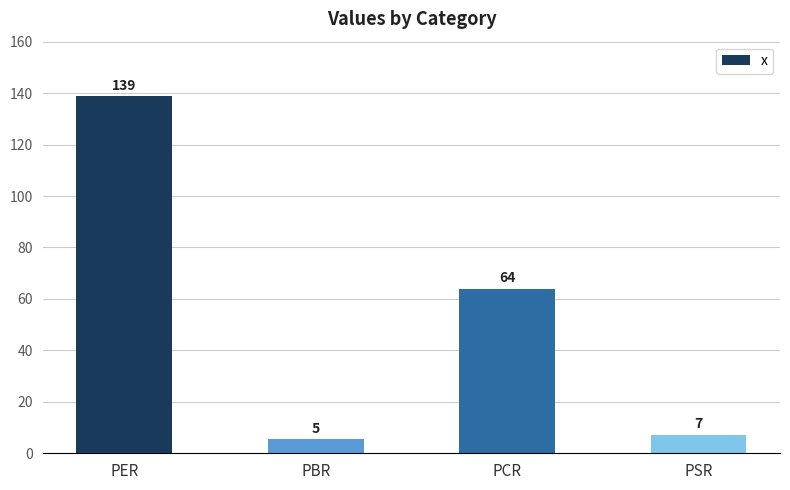

What is the average value?

53.8